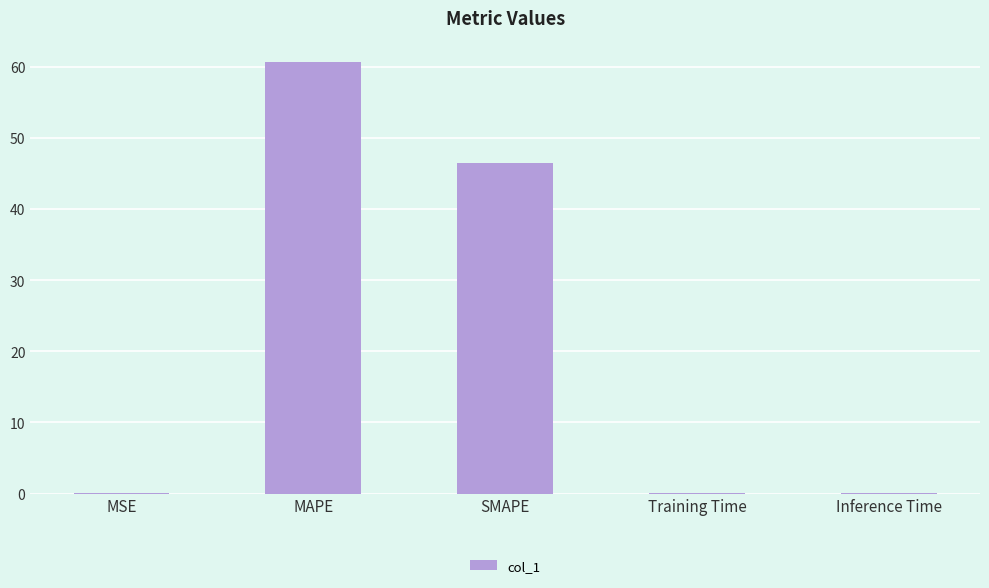

Where is the data nearest to the value 30?

SMAPE